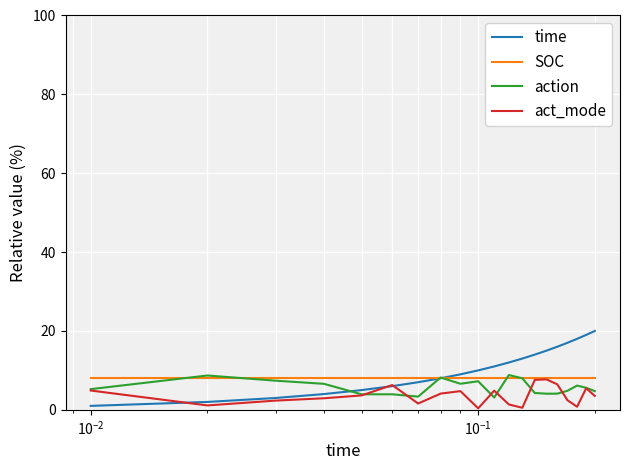

Which series has the widest spread of values?

time